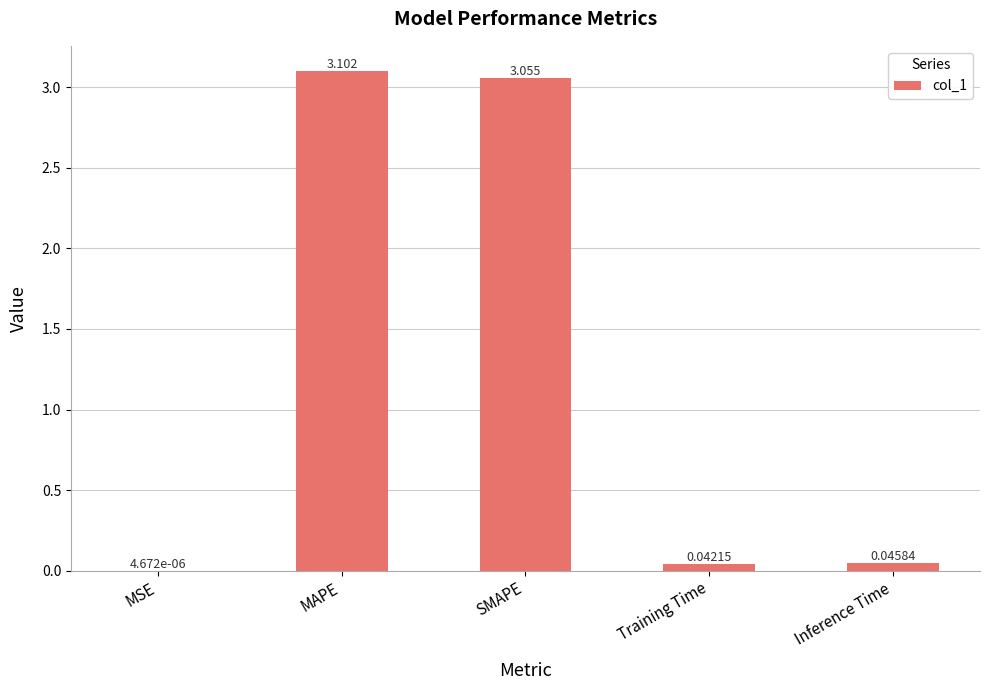

At which category does the chart reach its peak across all series?

MAPE